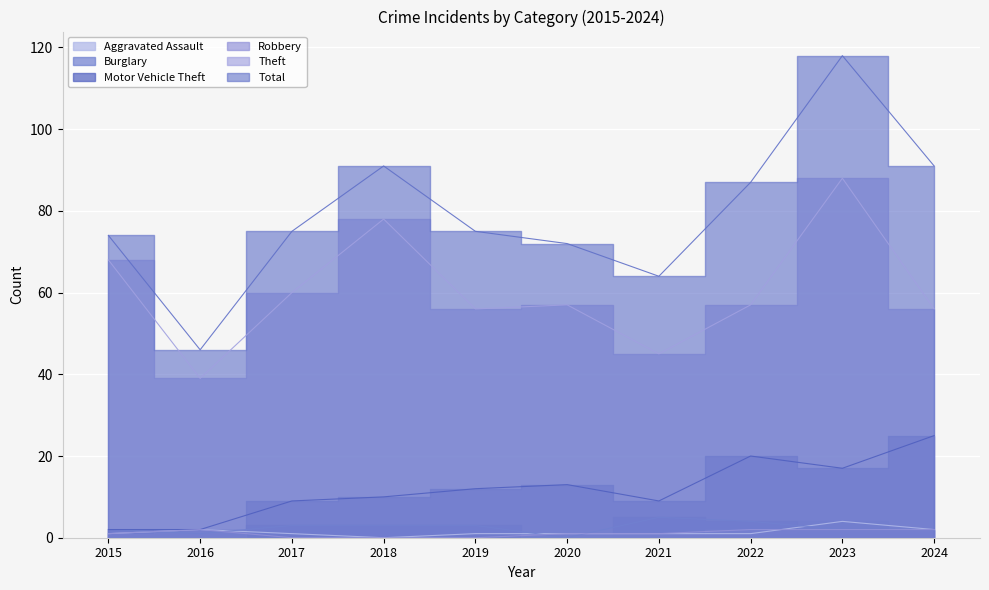

The Theft series shows 56 at 2024. True or false?

True